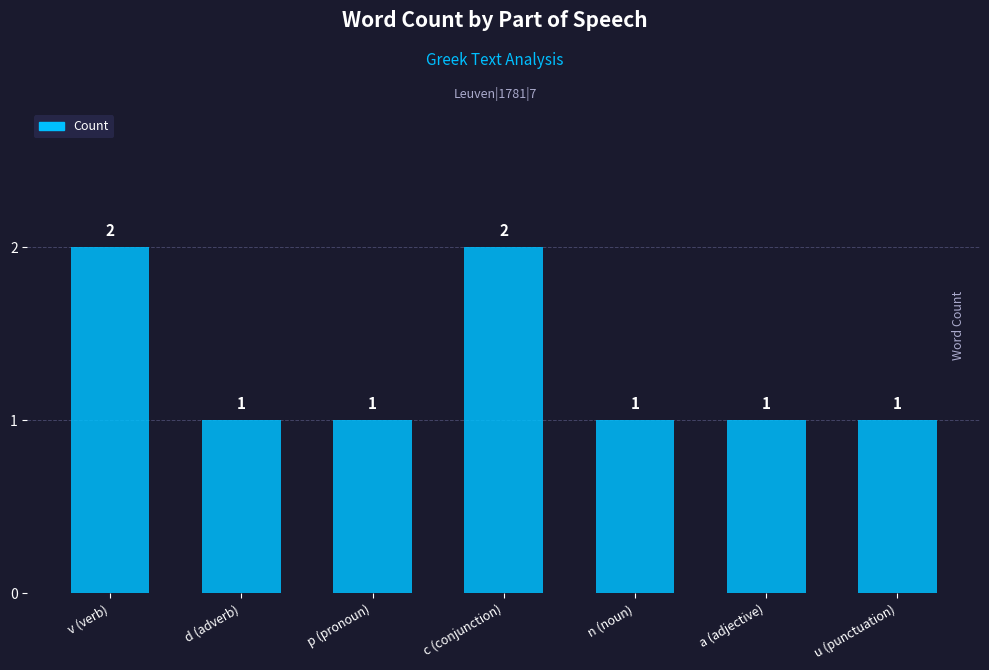

What is the sum of all values?

9